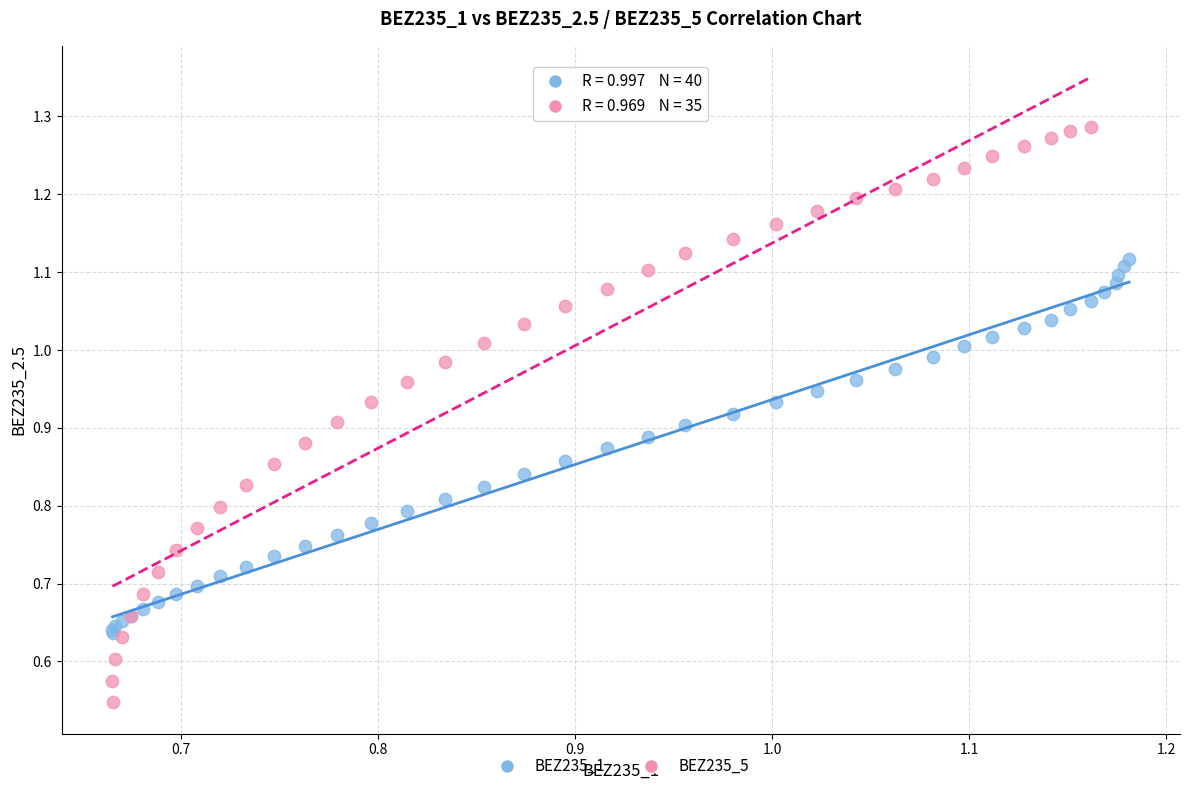

Which series has the widest spread of Y values?

BEZ235_5